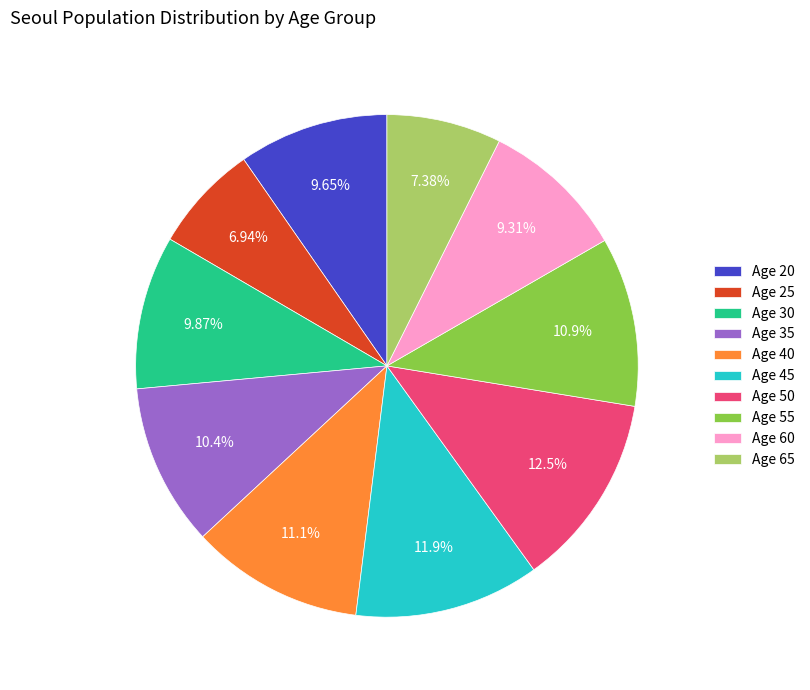

Does any single category account for the majority?

No